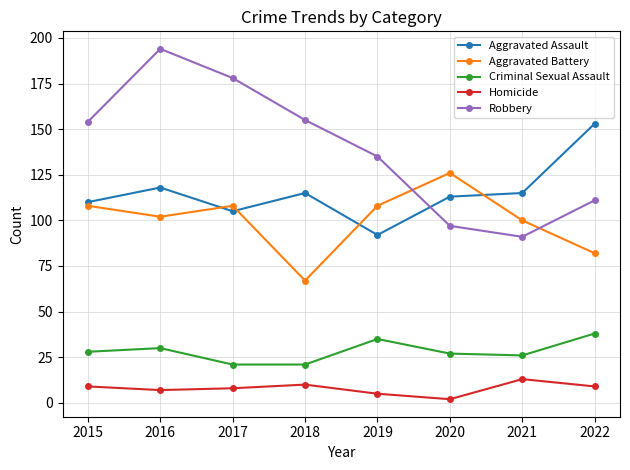

What is the spread (max minus min) of values at 2019?

130